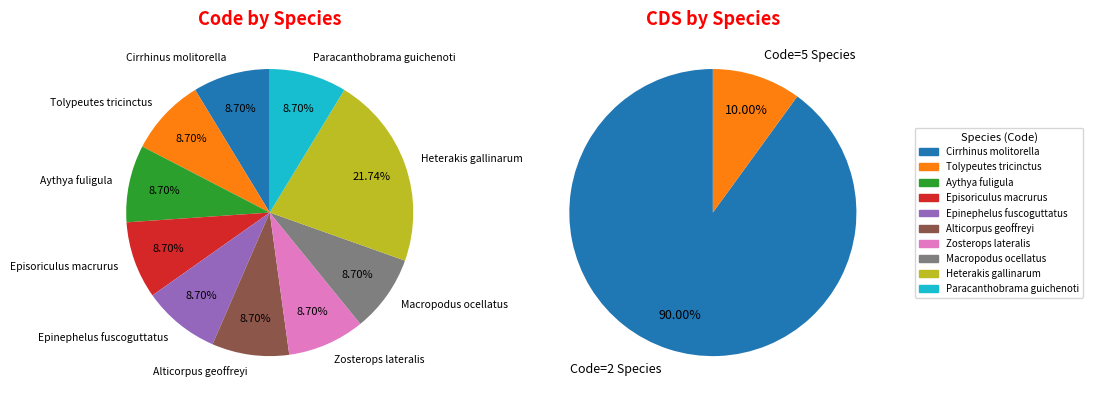

How much of the chart is everything except Zosterops lateralis?

91.3%